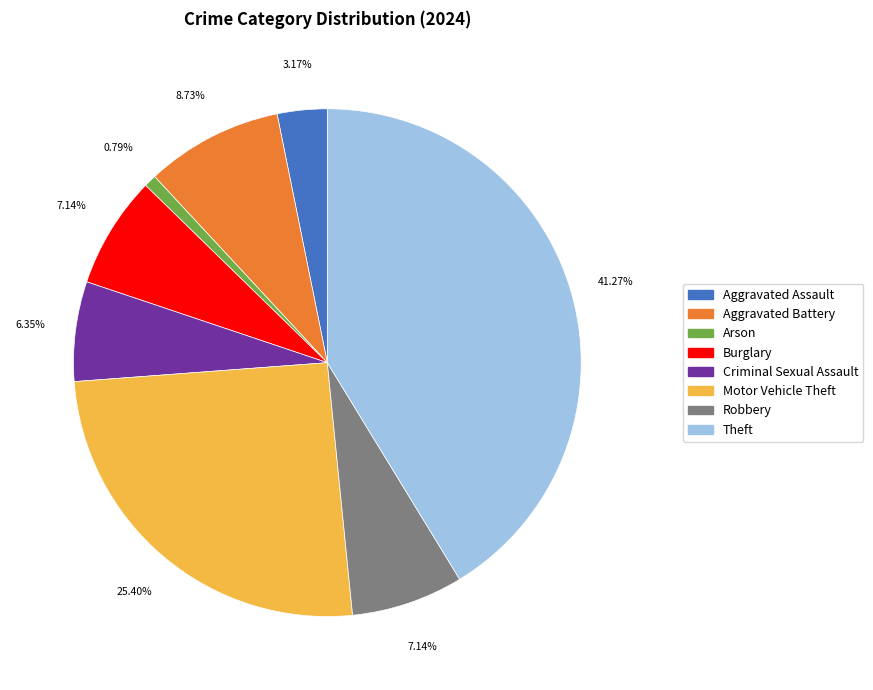

Is there any slice that represents more than half of the pie?

No